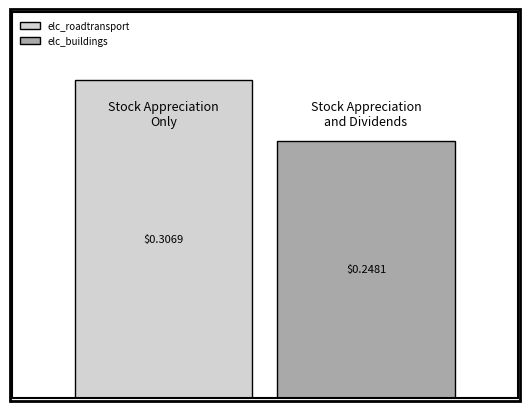

Are the bars horizontal?

No